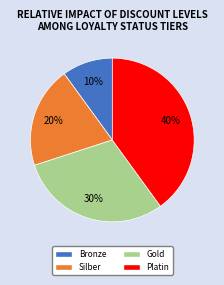

Which category has the biggest portion of the pie?

Platin